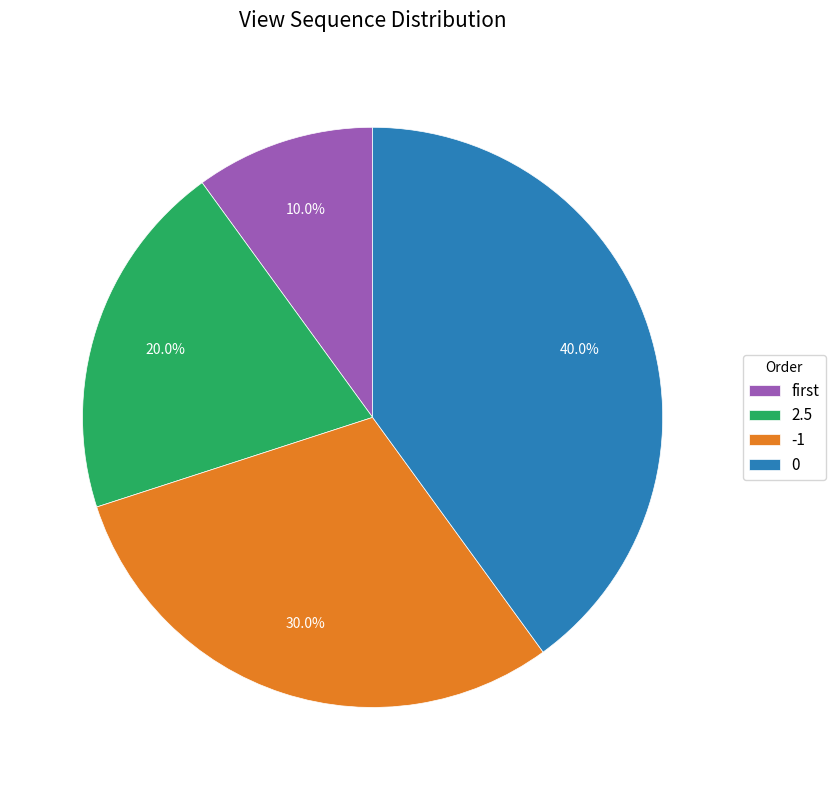

Does any single category account for the majority?

No